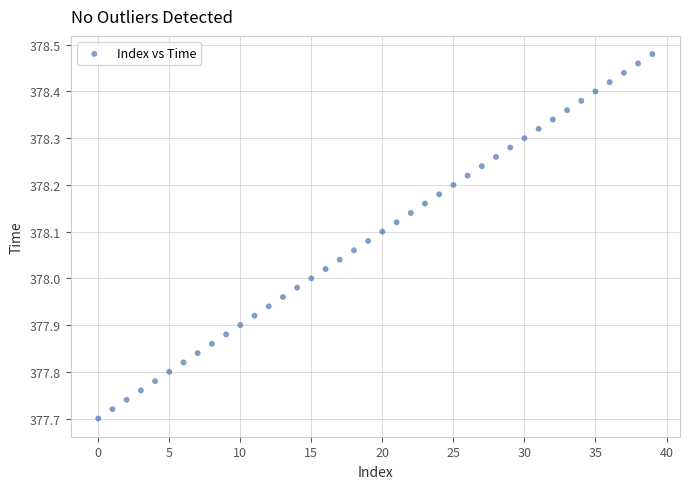

What is the range of Y values (max minus min)?

0.8